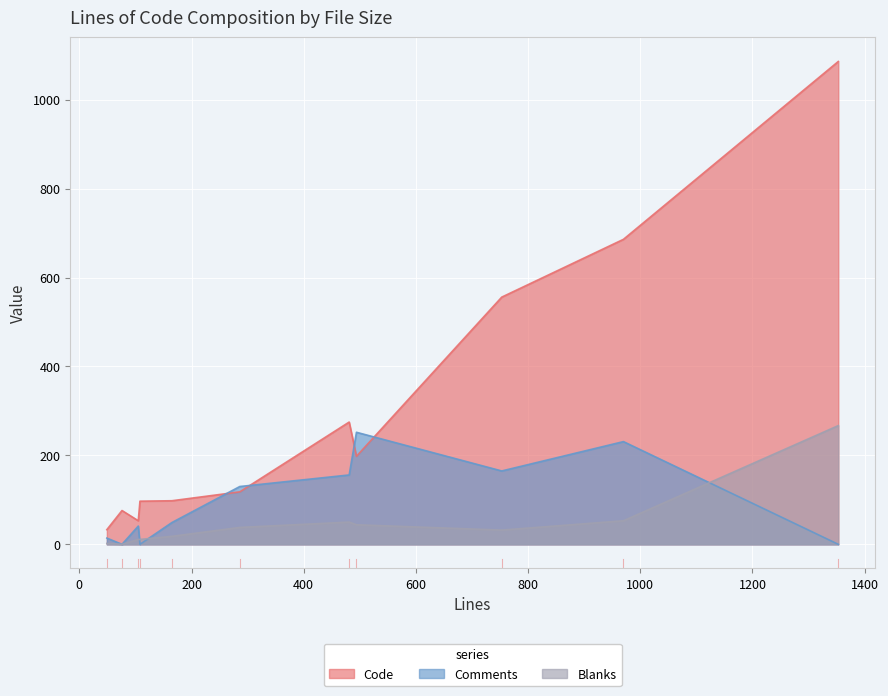

What is the difference between the maximum and minimum values in the Blanks series?

267